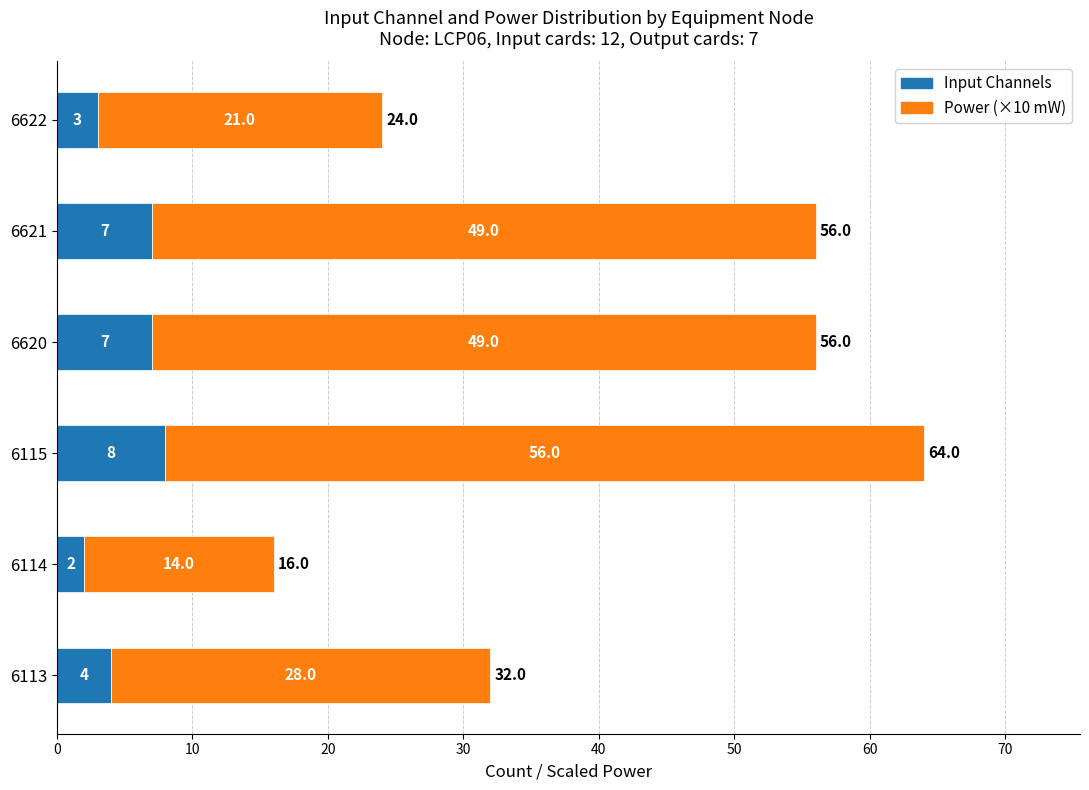

Where is Input Channels nearest to the value 5?

6113